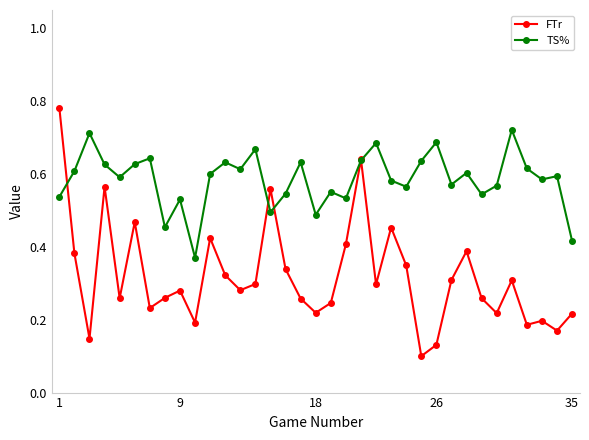

Which series has the largest total across all categories?

TS%